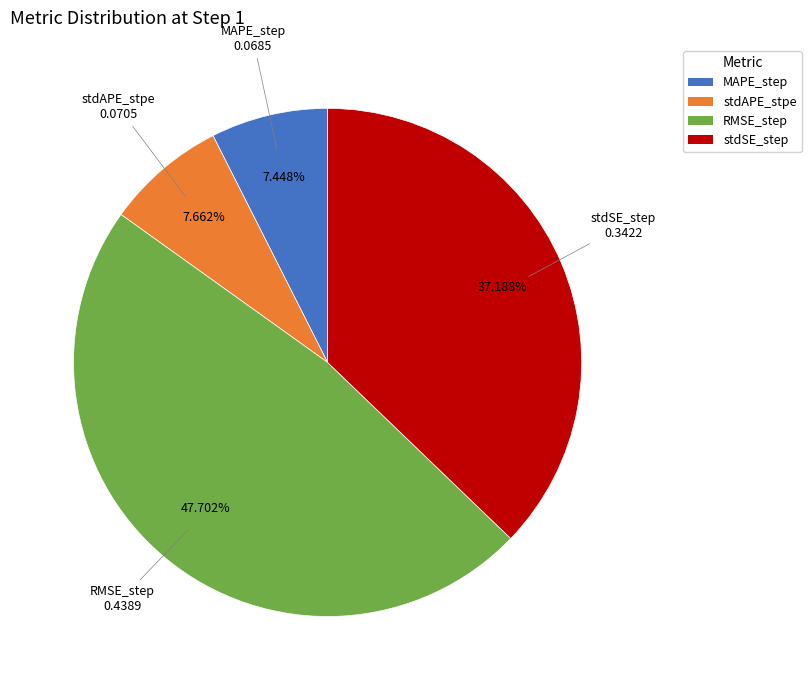

Does stdAPE_stpe account for over 50% of the chart?

No